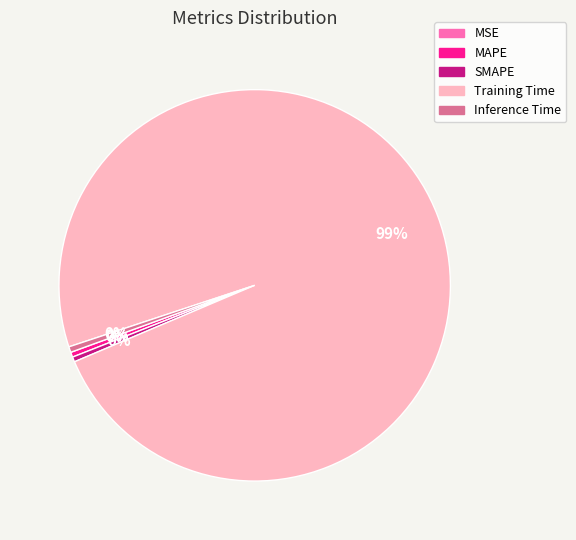

Which category has the biggest portion of the pie?

Training Time